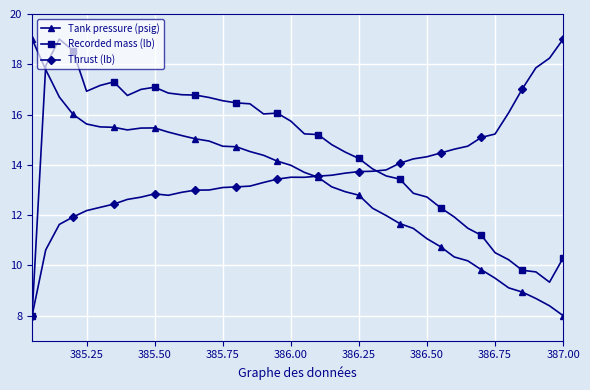

After their last crossing, which series has the higher values: Tank pressure (psig) or Recorded mass (lb)?

Recorded mass (lb)